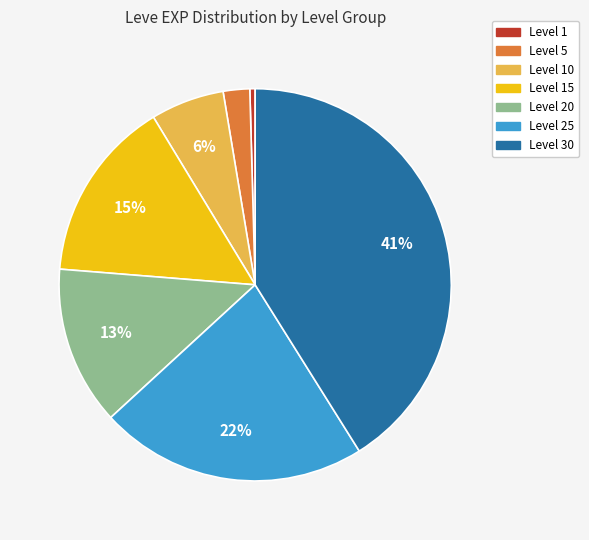

How many segments does this pie chart have?

7